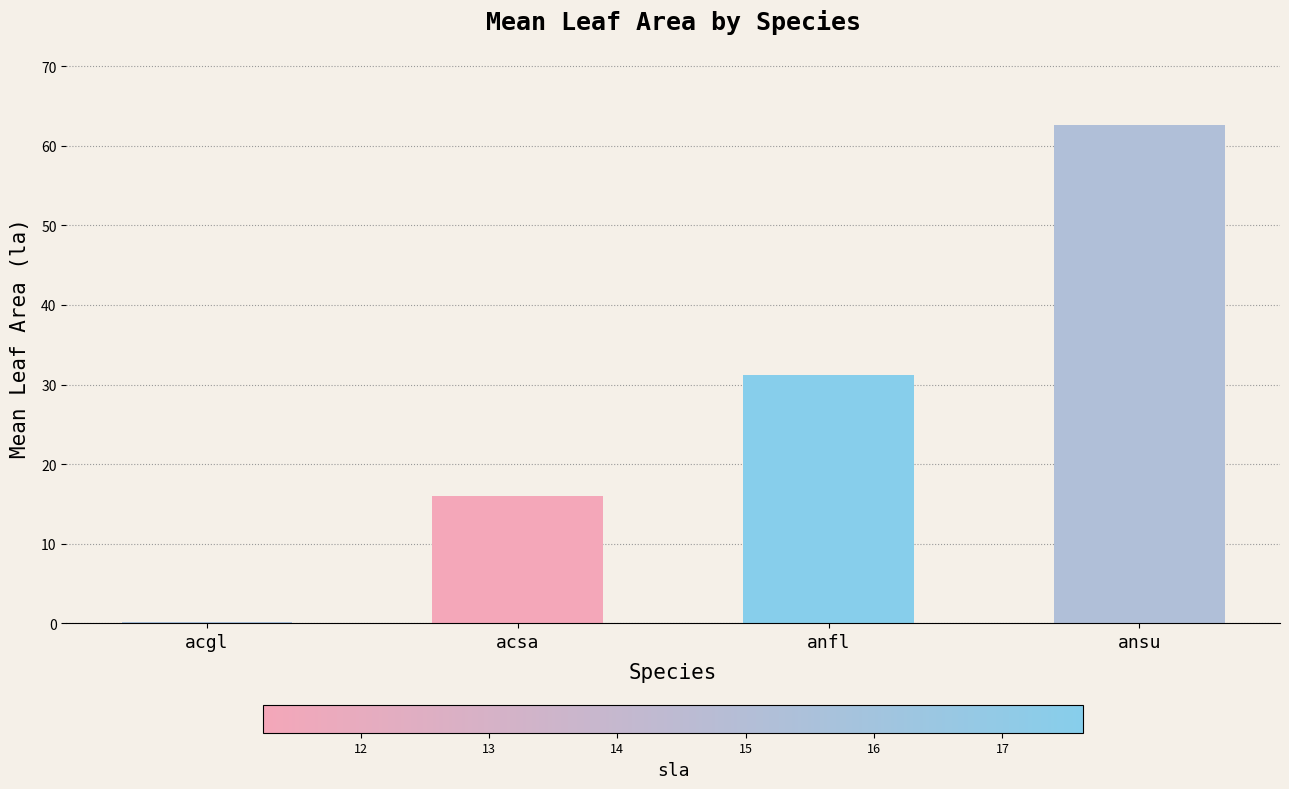

What is the average value?

27.5